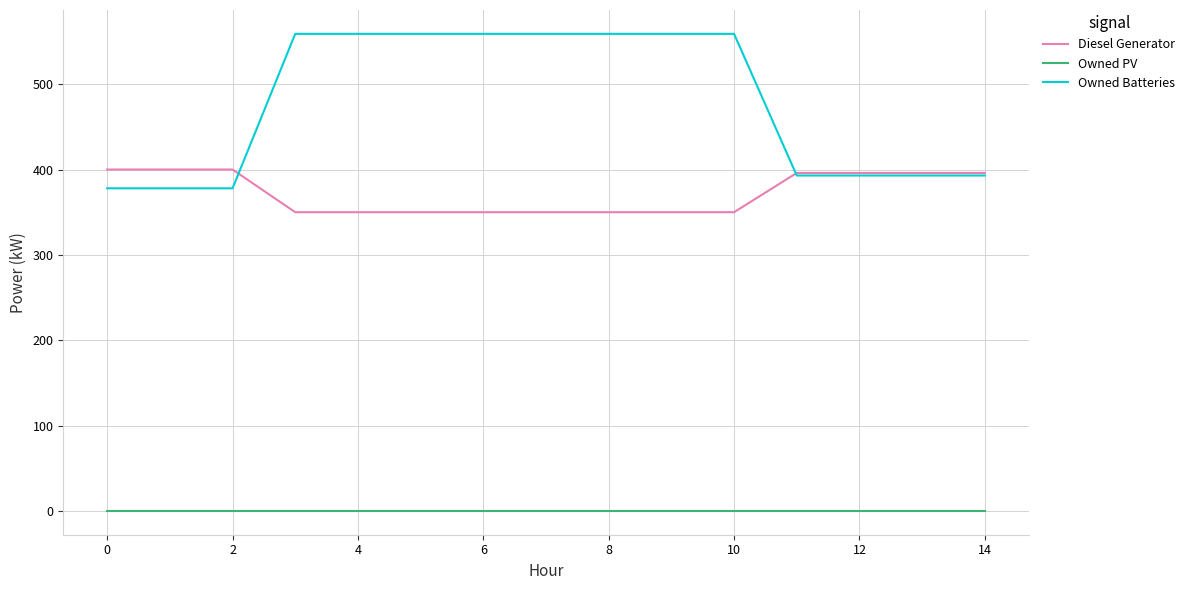

Reading left to right, what are all the values shown in this chart?

Diesel Generator: 400	400	400	350	350	350	350	350	350	350	350	396	396	396	396
Owned PV: 0	0	0	0	0	0	0	0	0	0	0	0	0	0	0
Owned Batteries: 378	378	378	559	559	559	559	559	559	559	559	393	393	393	393